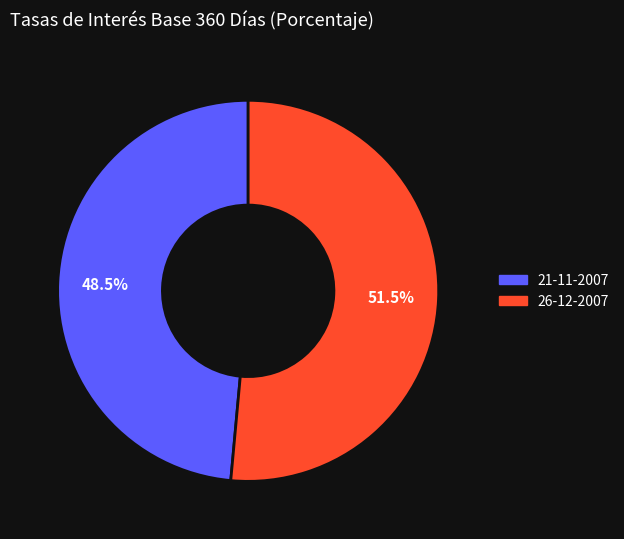

Combined, do 21-11-2007 and 26-12-2007 account for over 50%?

Yes